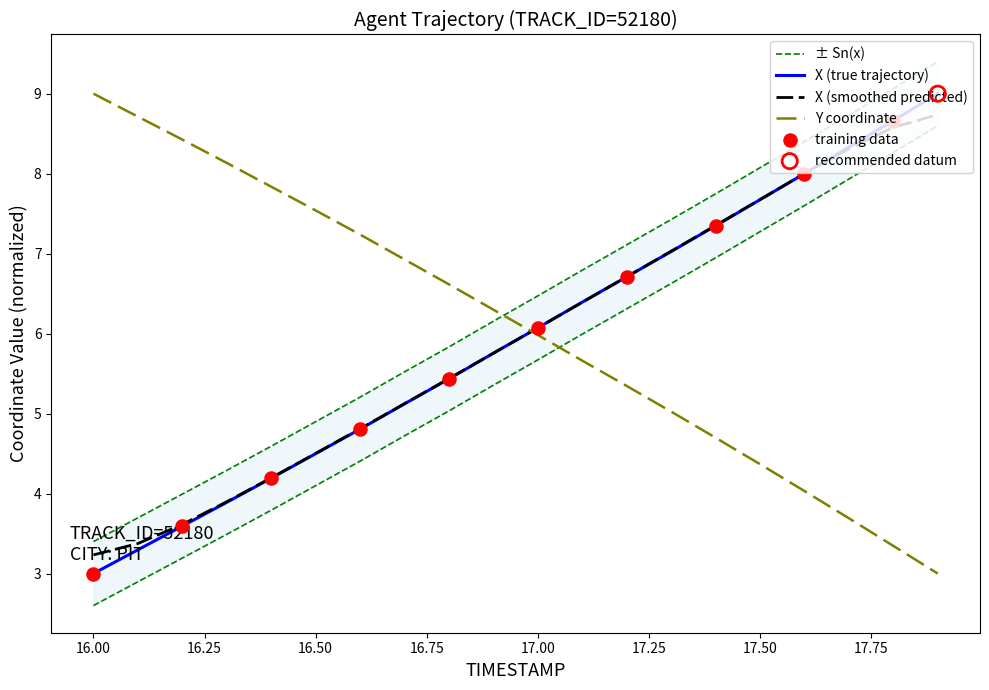

At how many categories does at least one series exceed 6?

20